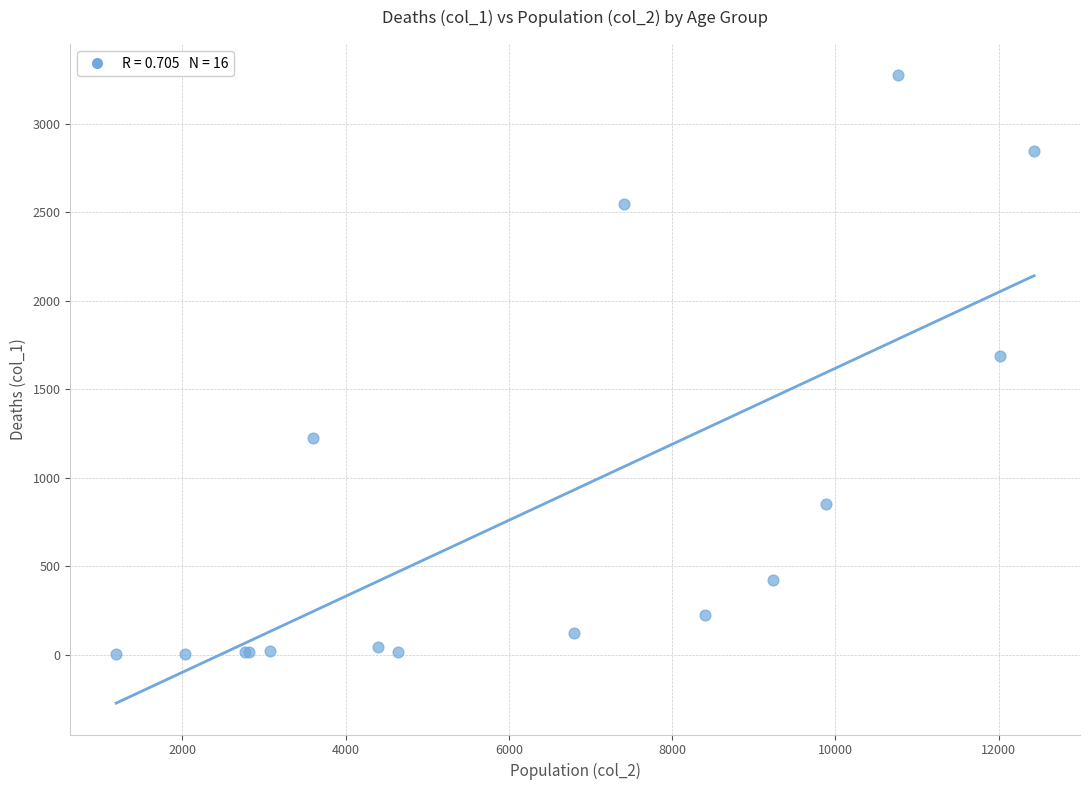

What Y value in the scatter plot is closest to 1638?

1690